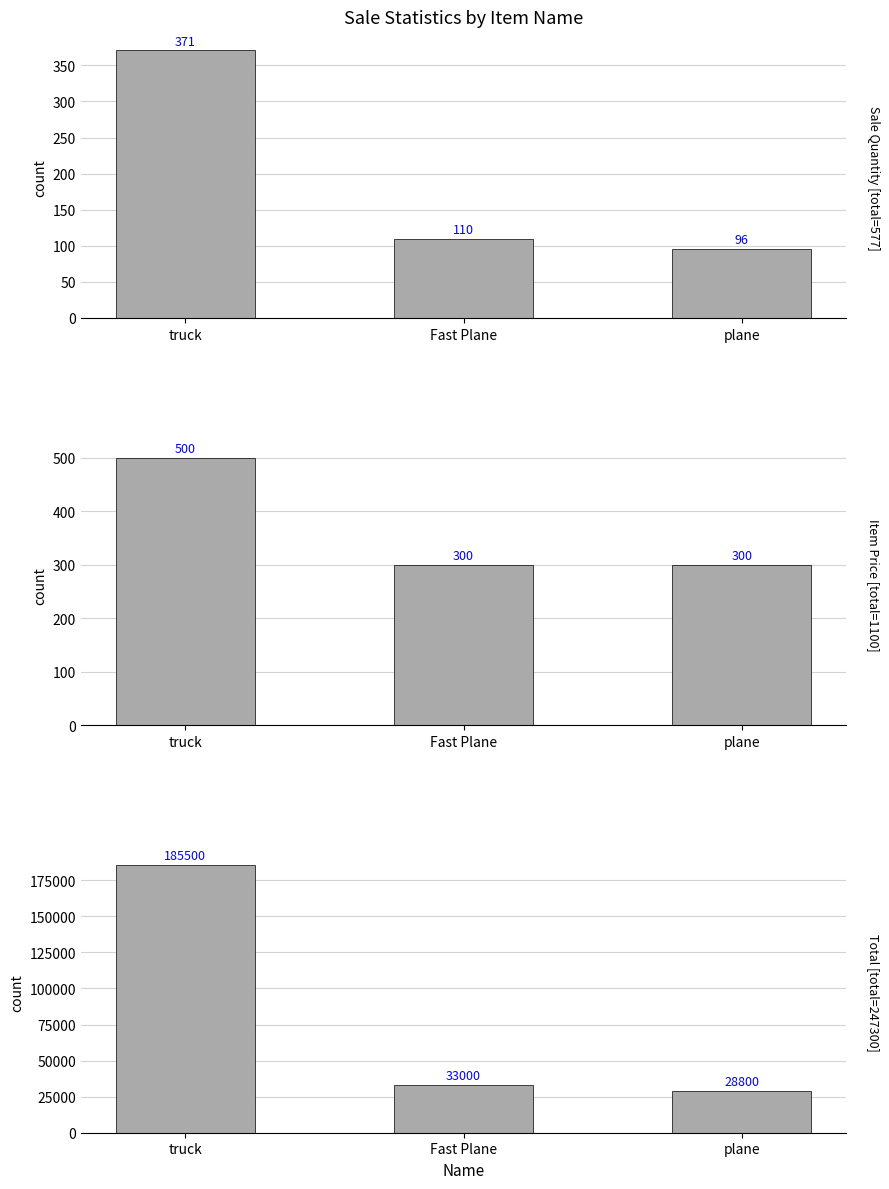

Is the value of Sale Quantity at plane greater than the value of Item Price at Fast Plane?

No